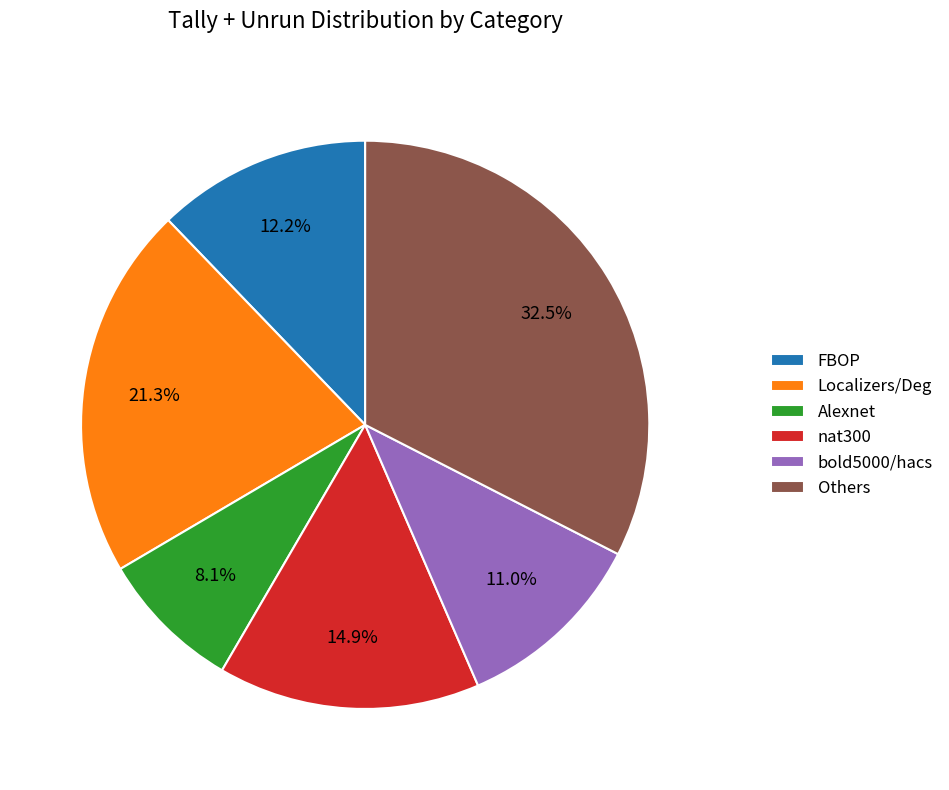

Does any single category account for the majority?

No